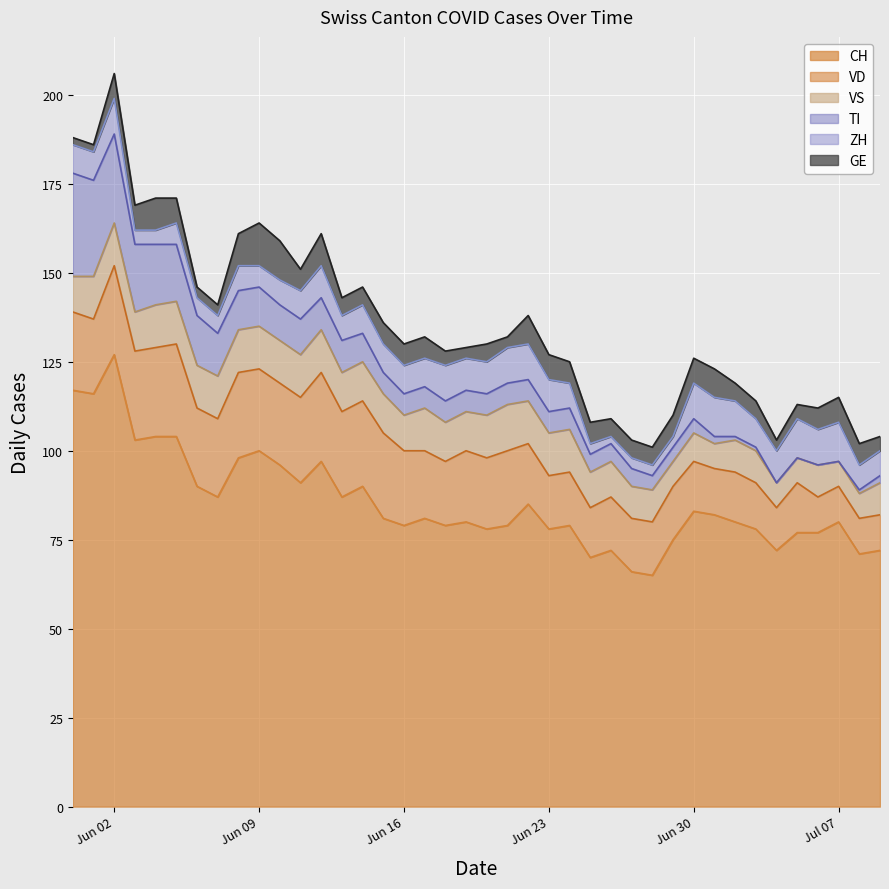

Where is TI nearest to the value 14?

2020-06-06